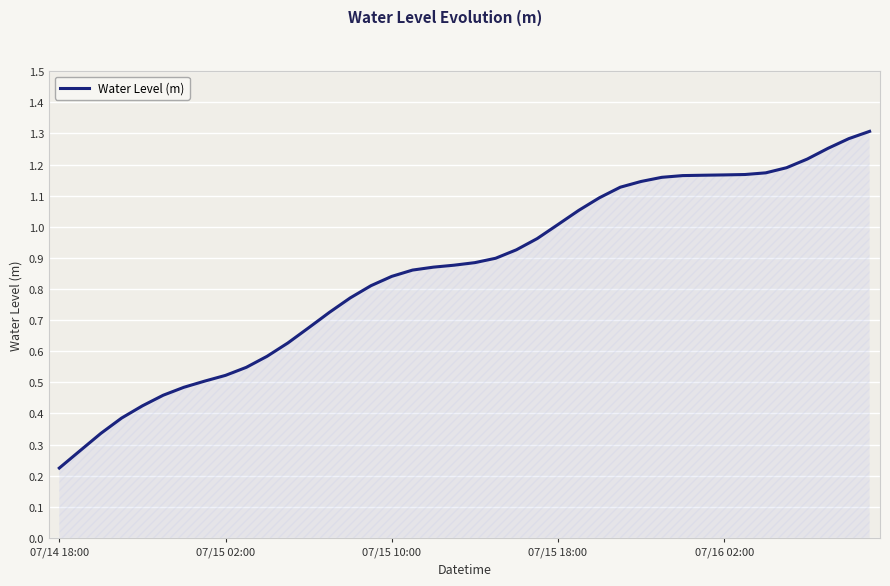

How many lines are shown in the chart?

1